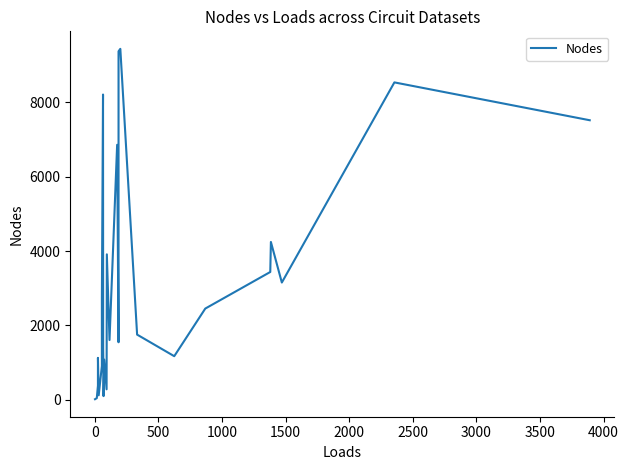

How many lines are shown in the chart?

1